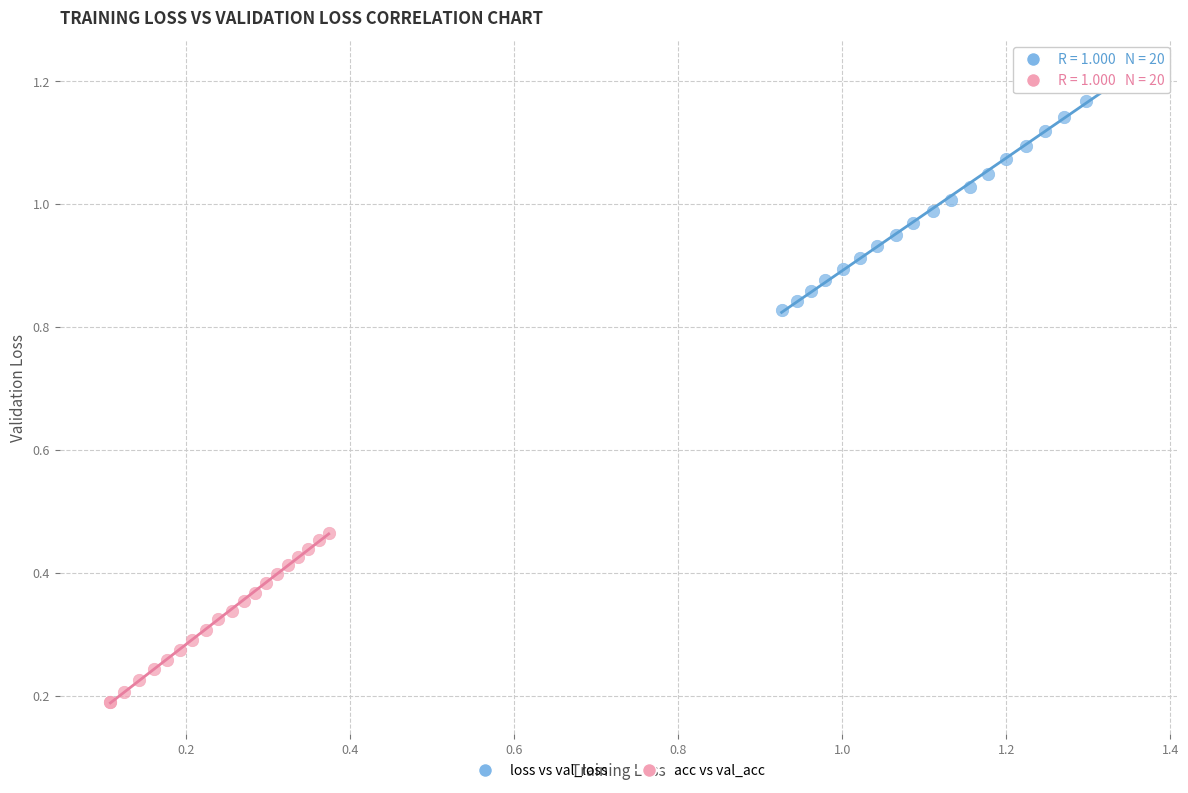

What are all the series names shown in the legend?

loss vs val_loss, acc vs val_acc